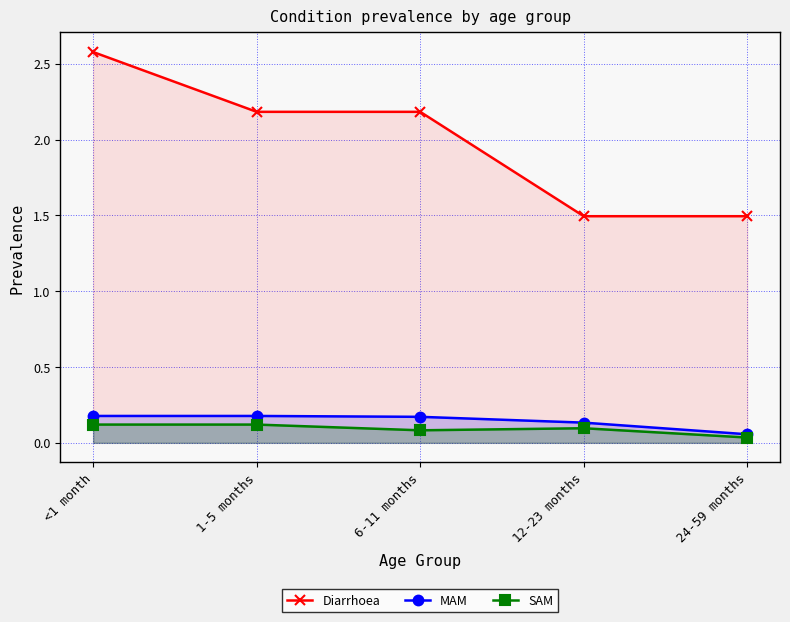

Which series has the widest spread of values?

Diarrhoea